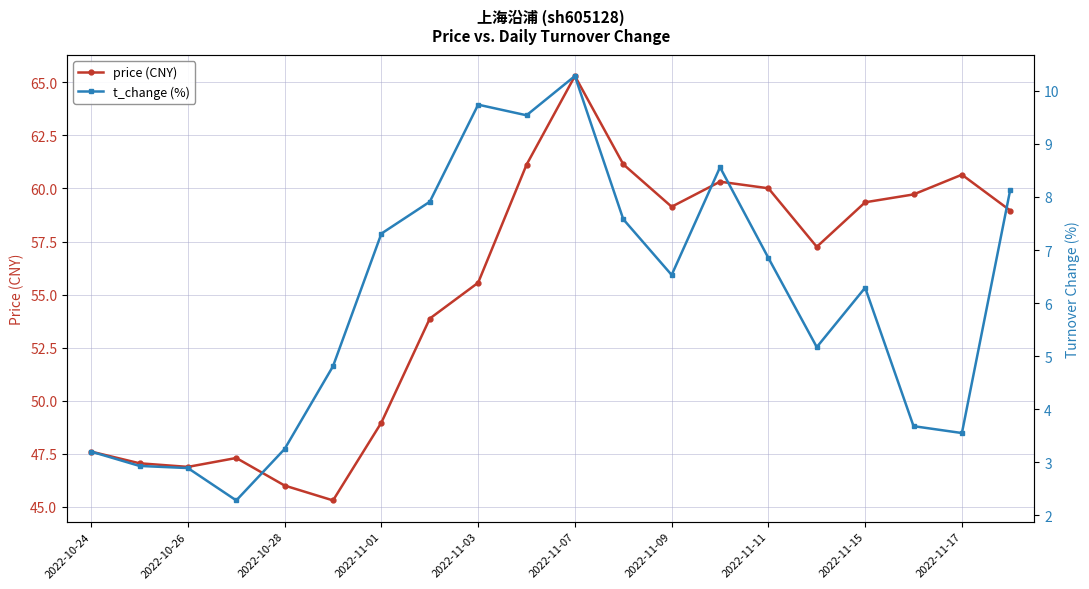

Reading left to right, extract all data points from this chart.

price (CNY): 47.6	47.0	46.9	47.3	46.0	45.3	49.0	53.9	55.6	61.1	65.3	61.1	59.1	60.3	60.0	57.2	59.4	59.7	60.6	59.0
t_change (%): 3.2	2.9	2.9	2.3	3.2	4.8	7.3	7.9	9.7	9.5	10.3	7.6	6.5	8.6	6.8	5.2	6.3	3.7	3.5	8.1